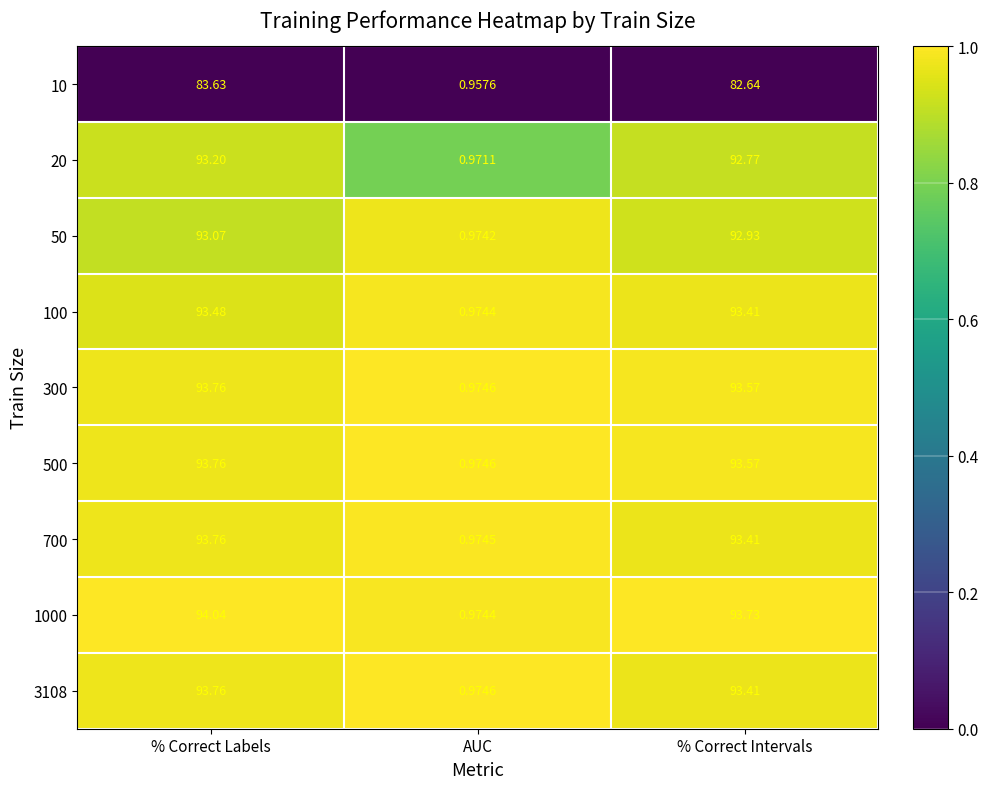

Which category has the lowest value in the 500 series?

AUC